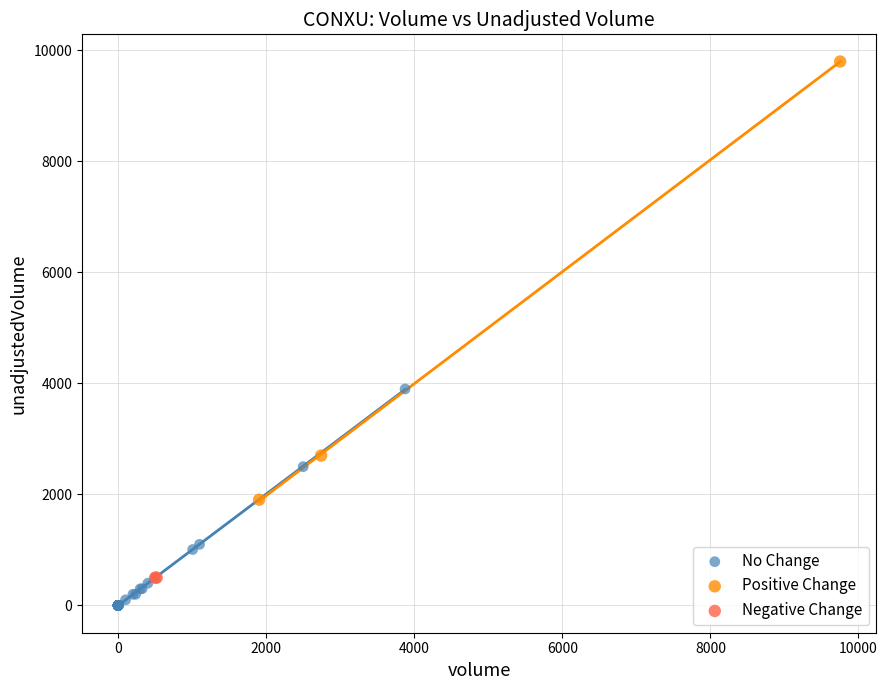

What are all the series names shown in the legend?

No Change, Positive Change, Negative Change